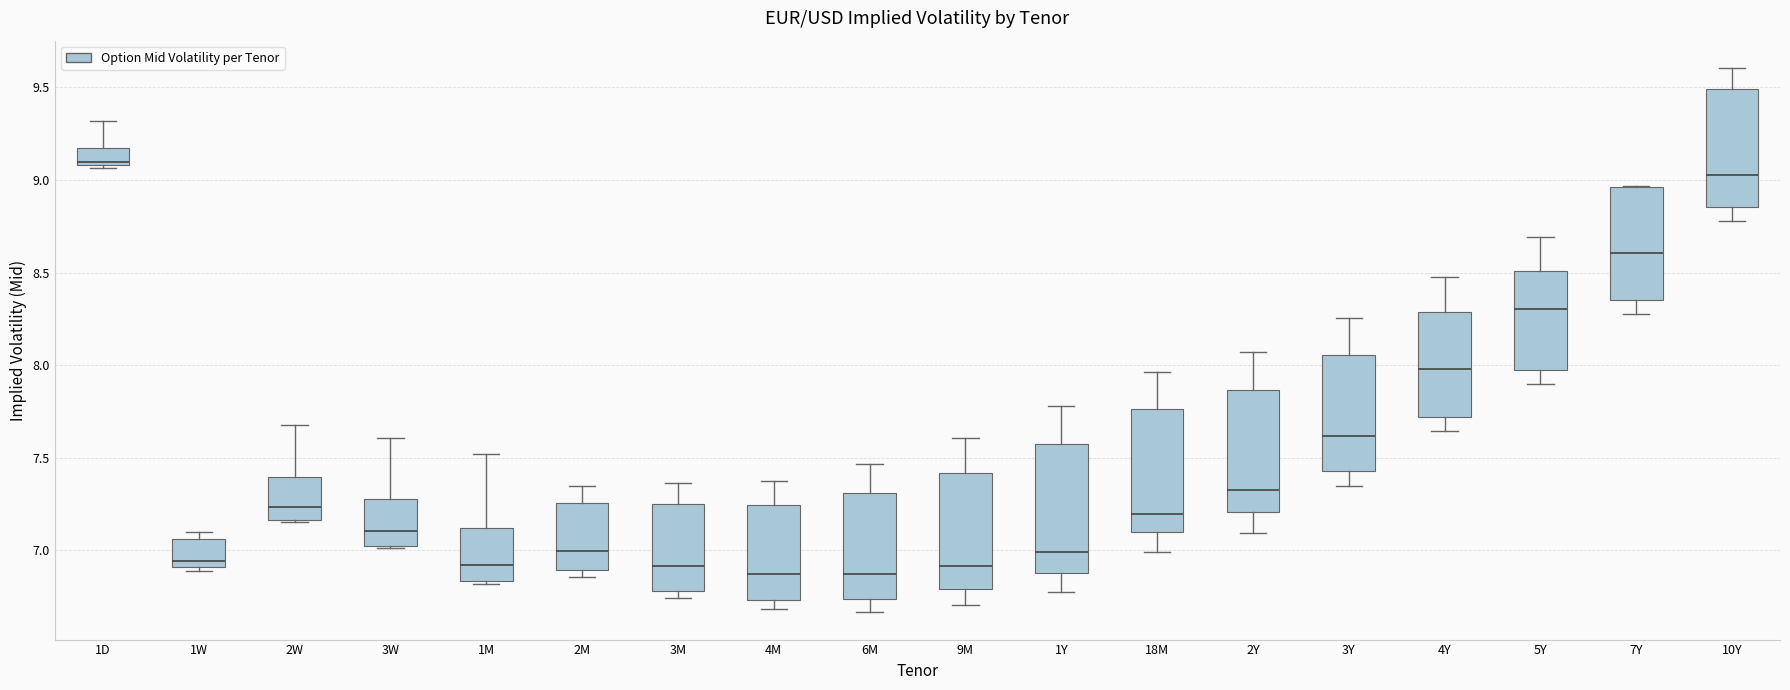

Reading left to right, transcribe this box plot: for each box, give where its median line is, the range the box spans, and where its two whiskers end, as read against the y-axis. The values are not printed on the chart, so give them approximately, as read against the axis.

1D: median 9.10 (just above the box's lower edge), box 9.10 to 9.20, whiskers 9.05 to 9.30
1W: median 6.95, box 6.90 to 7.05, whiskers 6.90 (just below the box's lower edge) to 7.10
2W: median 7.25, box 7.15 to 7.40, whiskers 7.15 to 7.70
3W: median 7.10, box 7.00 to 7.30, whiskers 7.00 to 7.60
1M: median 6.90, box 6.85 to 7.10, whiskers 6.80 to 7.50
2M: median 7.00, box 6.90 to 7.25, whiskers 6.85 to 7.35
3M: median 6.90, box 6.80 to 7.25, whiskers 6.75 to 7.35
4M: median 6.85, box 6.75 to 7.25, whiskers 6.70 to 7.40
6M: median 6.85, box 6.75 to 7.30, whiskers 6.65 to 7.45
9M: median 6.90, box 6.80 to 7.40, whiskers 6.70 to 7.60
1Y: median 7.00, box 6.90 to 7.55, whiskers 6.75 to 7.80
18M: median 7.20, box 7.10 to 7.75, whiskers 7.00 to 7.95
2Y: median 7.35, box 7.20 to 7.85, whiskers 7.10 to 8.05
3Y: median 7.60, box 7.45 to 8.05, whiskers 7.35 to 8.25
4Y: median 8.00, box 7.70 to 8.30, whiskers 7.65 to 8.50
5Y: median 8.30, box 7.95 to 8.50, whiskers 7.90 to 8.70
7Y: median 8.60, box 8.35 to 8.95, whiskers 8.30 to 8.95
10Y: median 9.05, box 8.85 to 9.50, whiskers 8.80 to 9.60